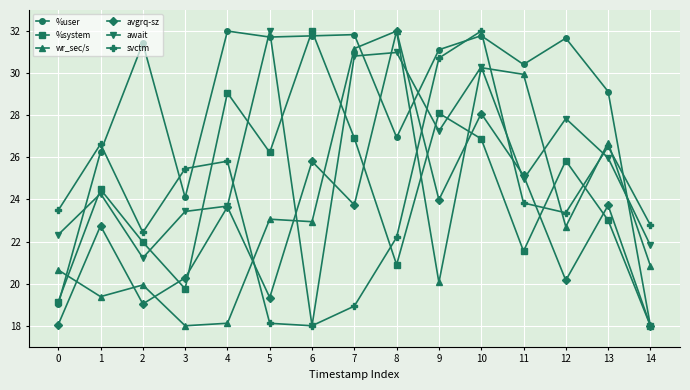

What is the minimum value for %user?

18.0